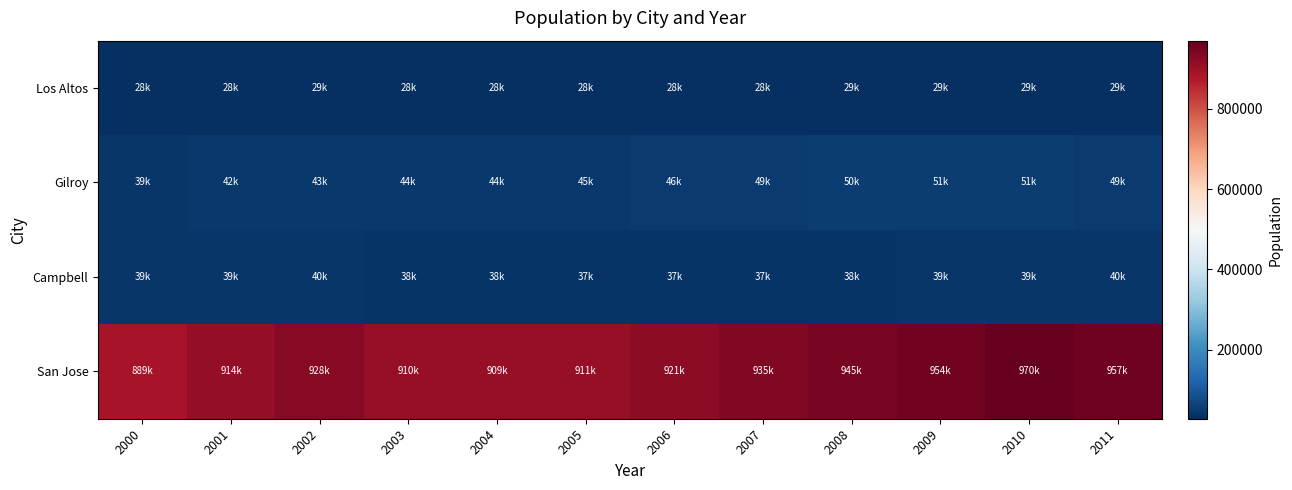

Reading left to right, list all the values displayed in this chart.

San Jose: 2000=888632	2001=913513	2002=927821	2003=909890	2004=908712	2005=910528	2006=920548	2007=934553	2008=945197	2009=954009	2010=970252	2011=957062
Campbell: 2000=39052	2001=38847	2002=39540	2003=37867	2004=37578	2005=37259	2006=37376	2007=37429	2008=37649	2009=38584	2010=38854	2011=39812
Gilroy: 2000=39313	2001=42235	2002=42987	2003=43598	2004=44322	2005=44651	2006=46130	2007=49343	2008=50136	2009=50946	2010=51108	2011=49395
Los Altos: 2000=28353	2001=28208	2002=28711	2003=27601	2004=27500	2005=28000	2006=28200	2007=28400	2008=28600	2009=28800	2010=29000	2011=29200